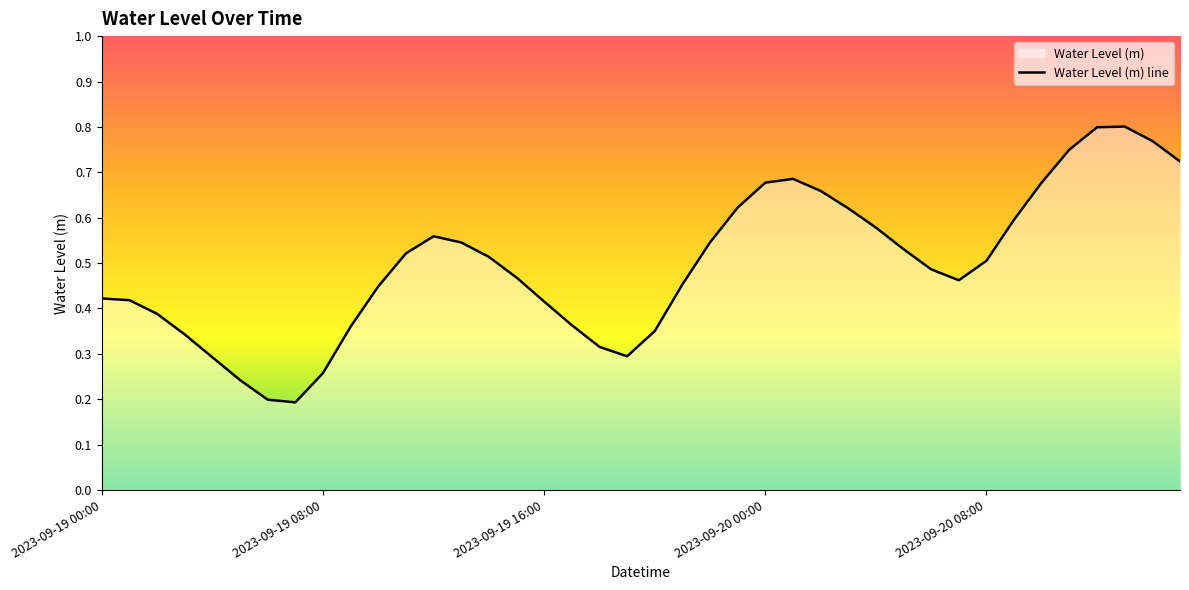

What is the value of the 7th point from the left?

0.2